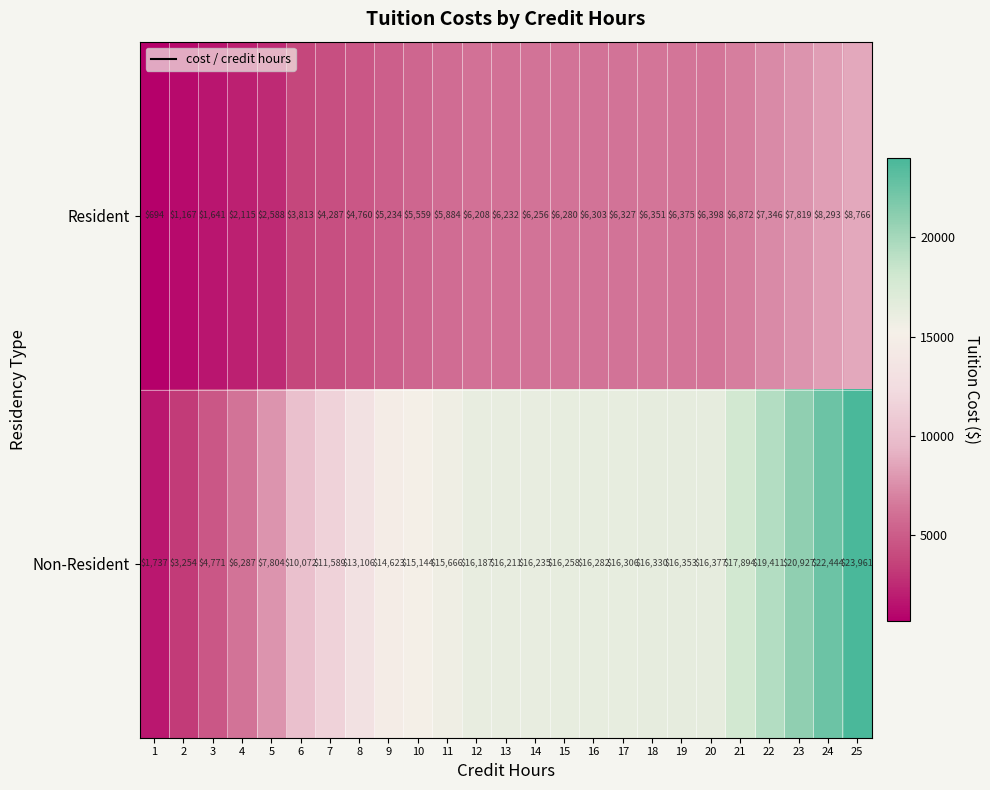

What is the sum of all Resident values?

133568